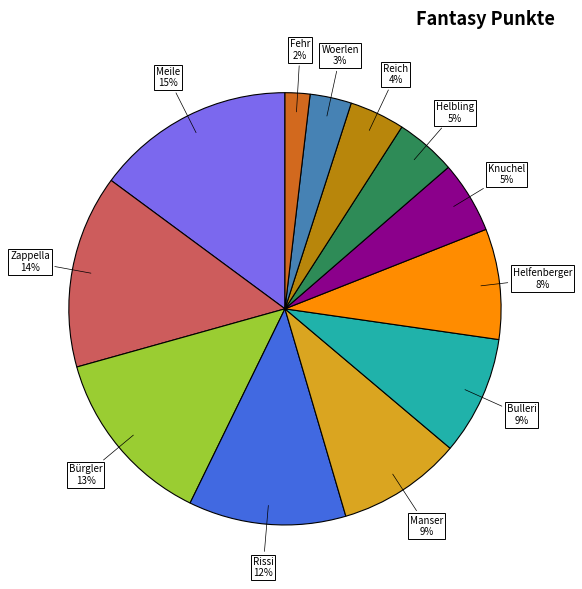

The Helbling slice represents 5% of the pie. True or false?

True